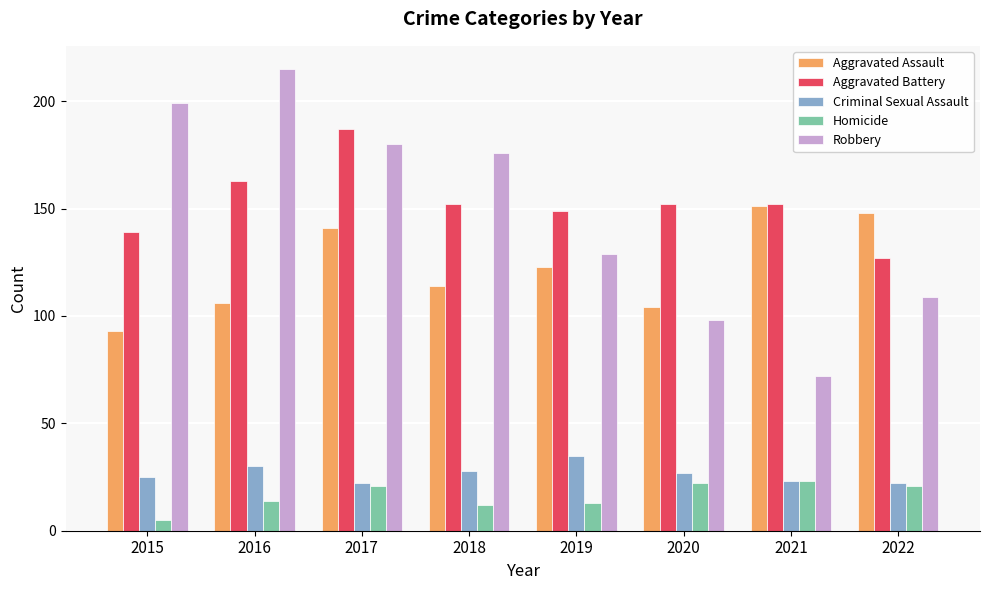

The value of Homicide at 2018 is 12. True or false?

True